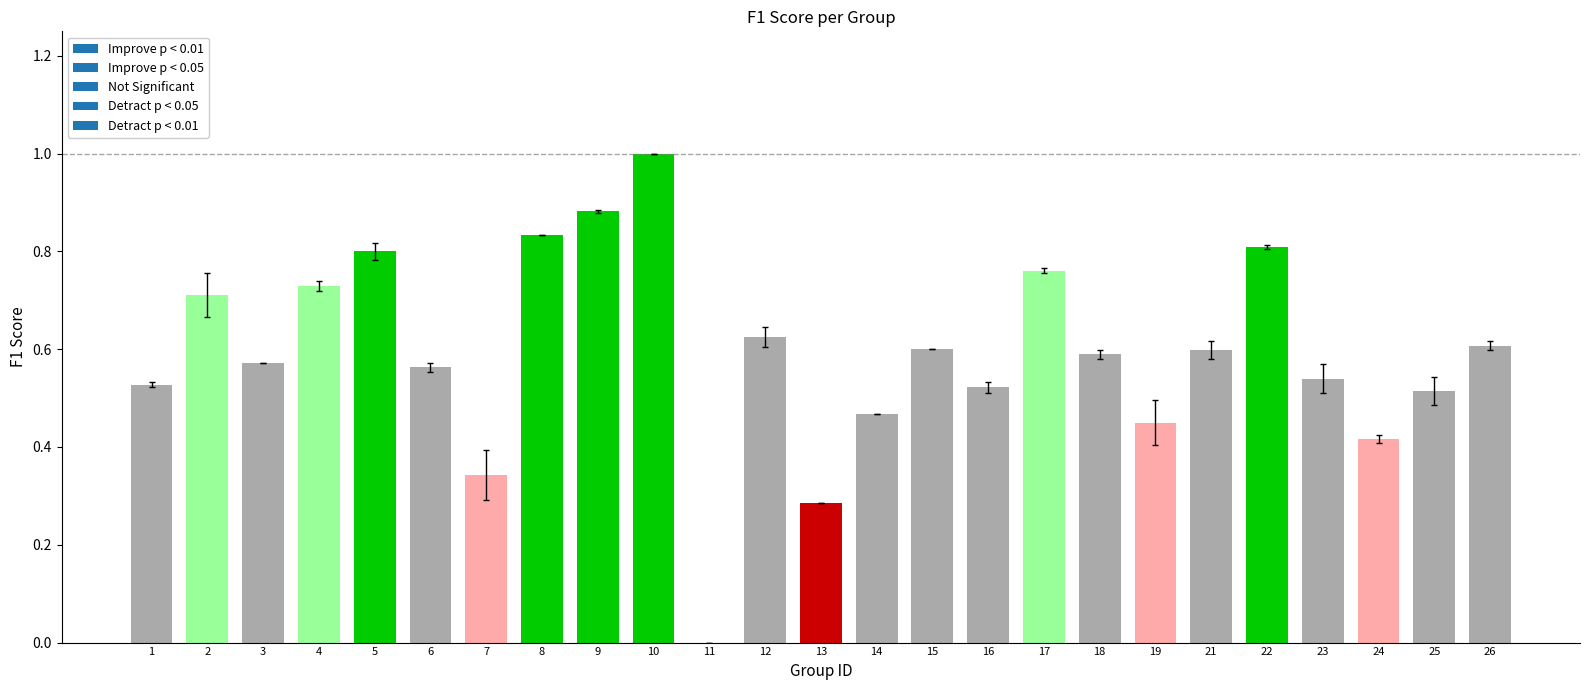

Is it true that the value at 17 is 0.4?

False